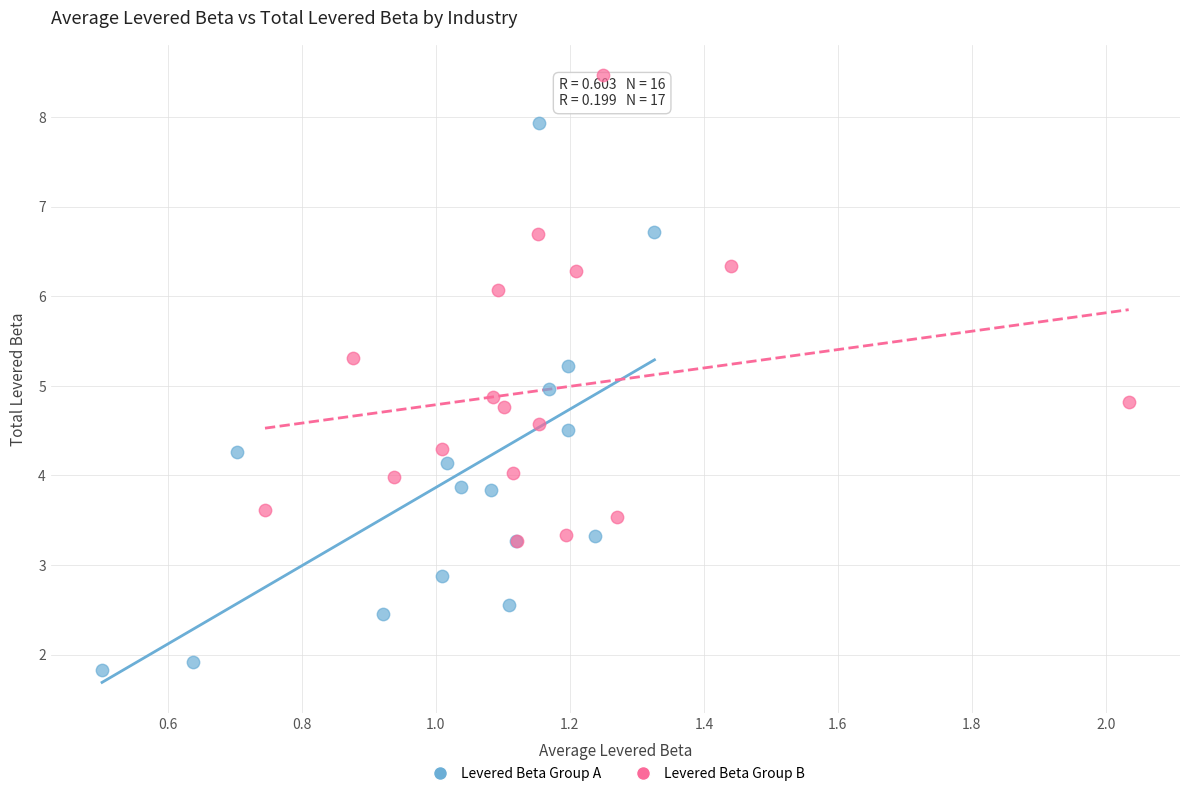

Which series has the widest spread of Y values?

Levered Beta Group A